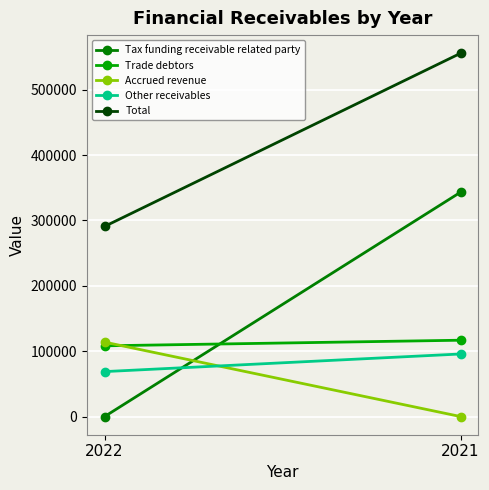

The value of Other receivables at 2022 is 90843. True or false?

False